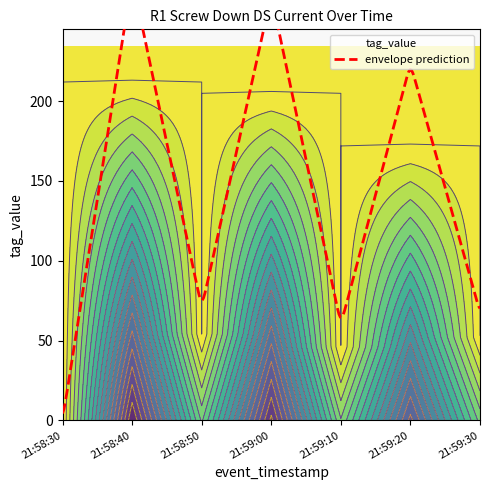

At which category does the data reach its first local peak?

21:58:40